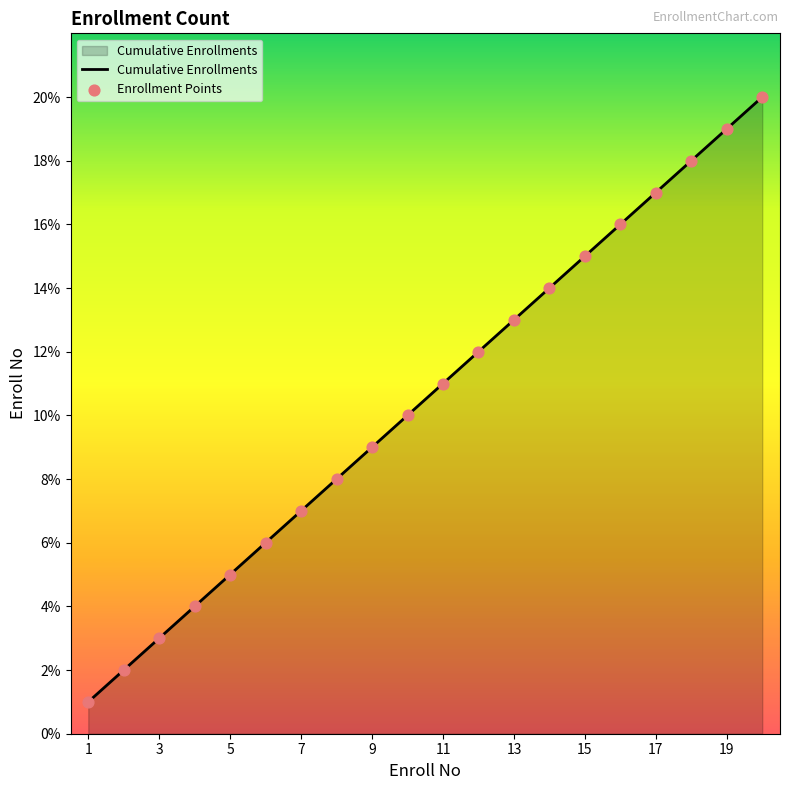

What is the maximum value shown in the chart?

20